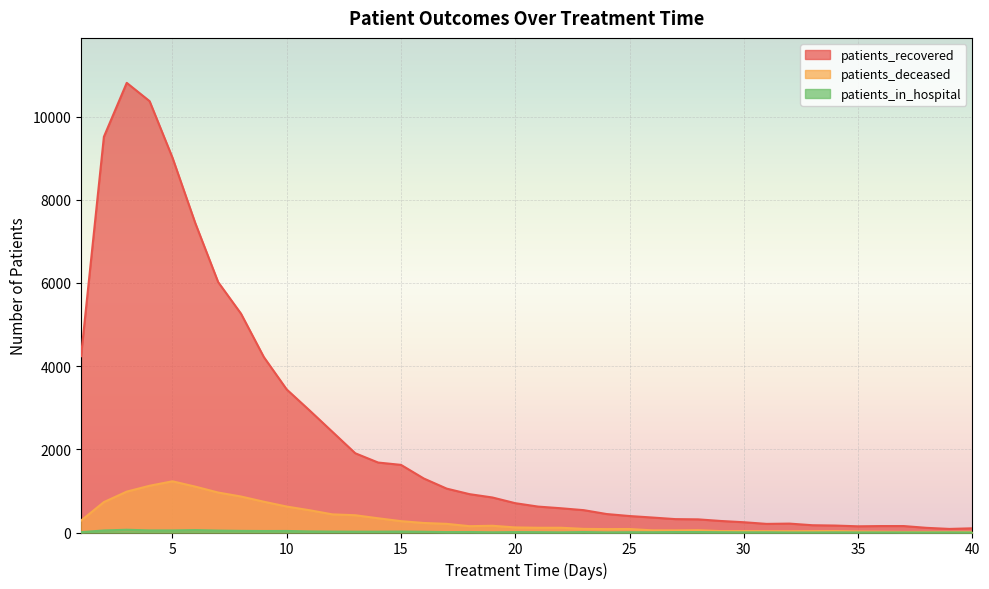

Read the patients_deceased value at 13, to the nearest 10.

420